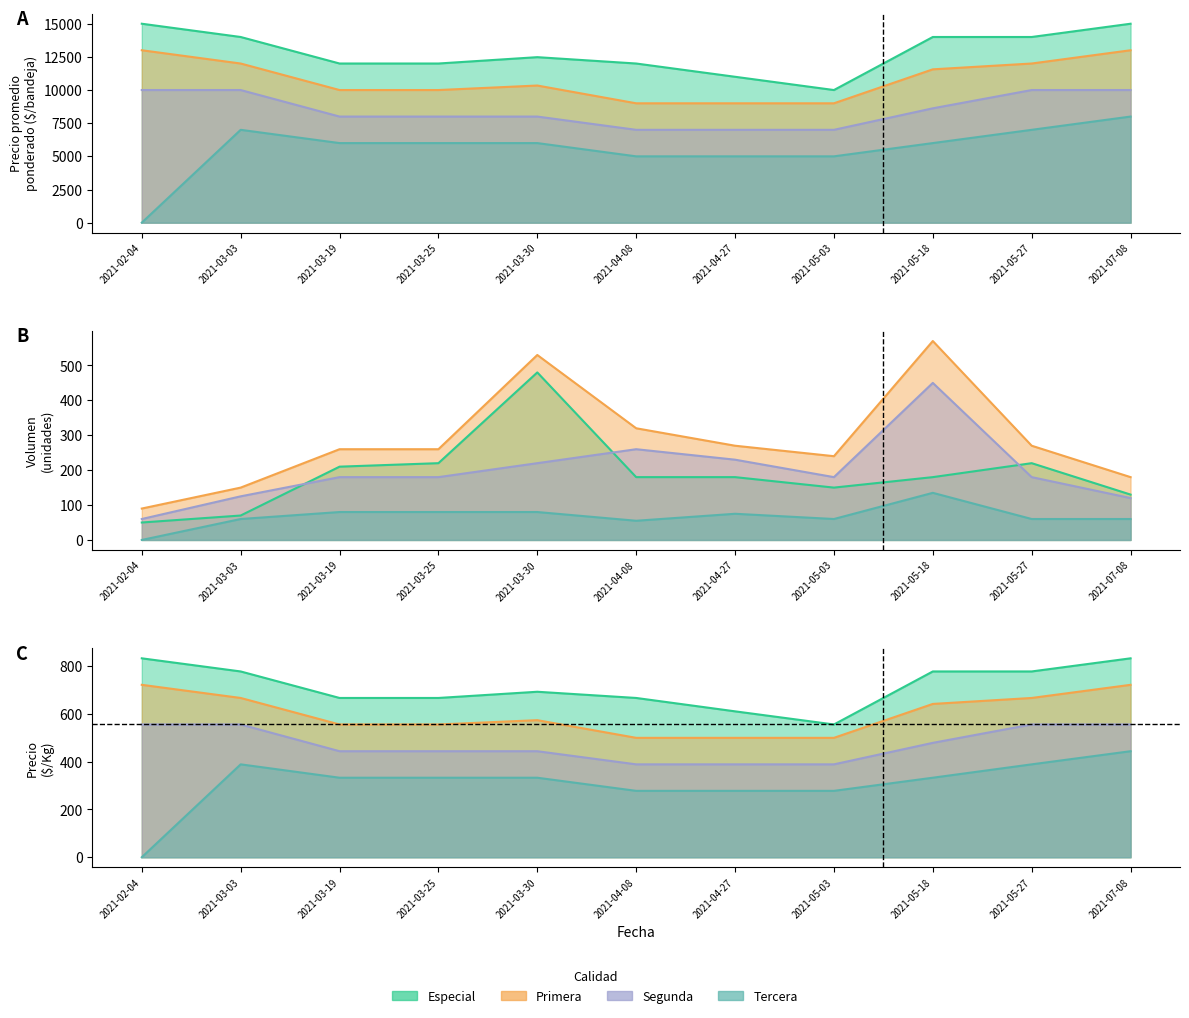

True or false: Tercera and Primera cross at least once.

False